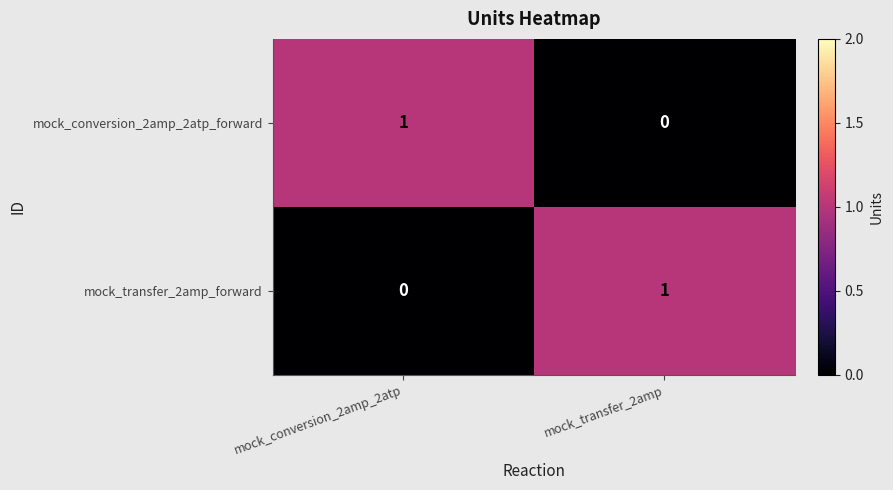

List the labels in order of mock_conversion_2amp_2atp_forward value, largest first.

mock_conversion_2amp_2atp, mock_transfer_2amp